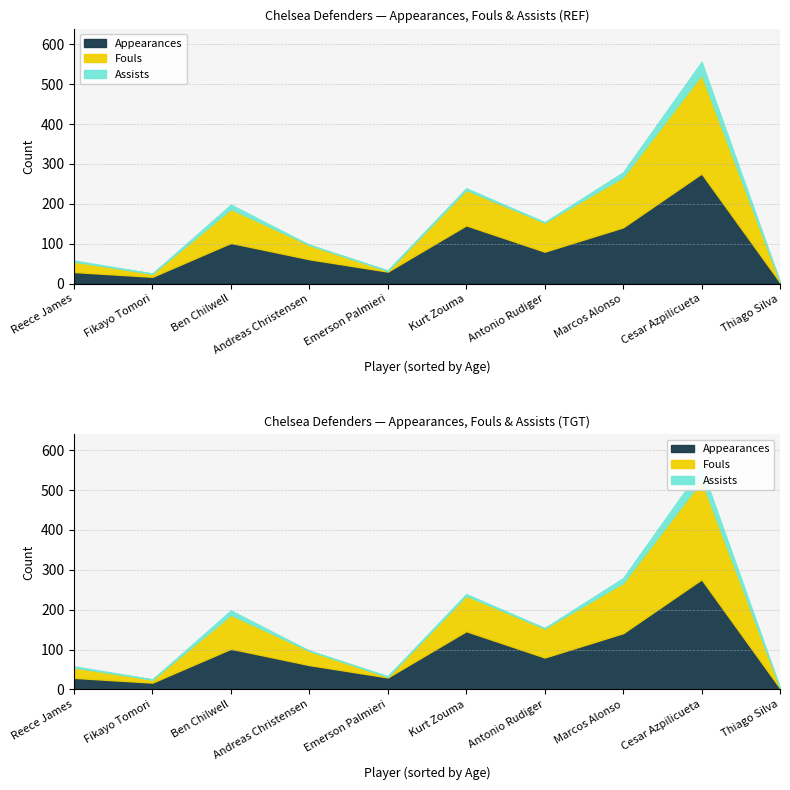

True or false: Assists has a value of 11 at Ben Chilwell.

True